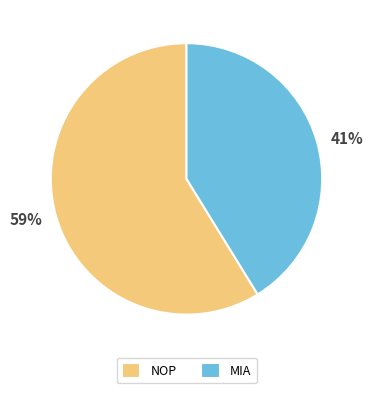

Combined, do NOP and MIA account for over 50%?

Yes